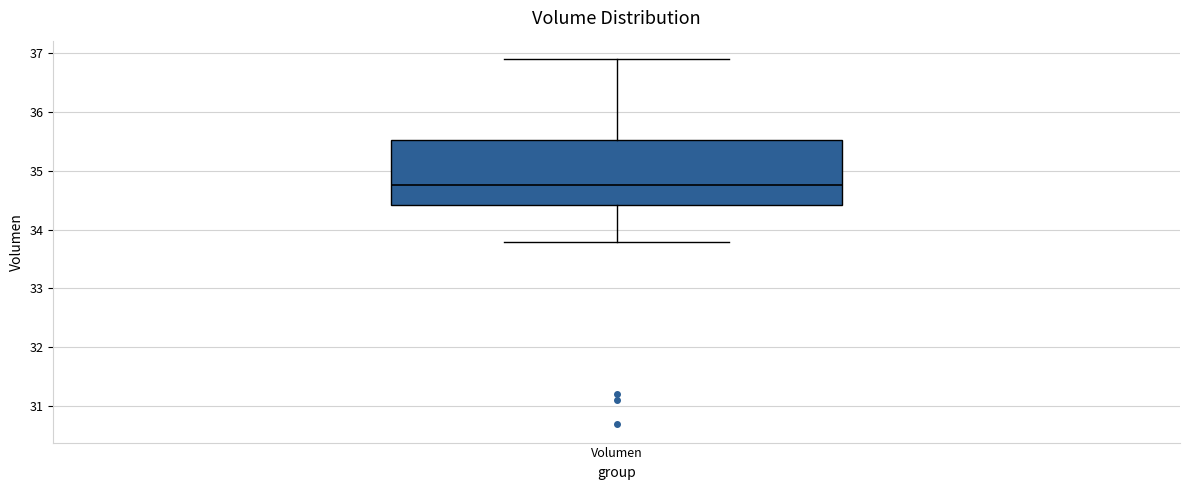

Where does the upper whisker of the box for Volumen end on the y-axis? The values are not printed on the chart, so give them approximately, as read against the axis.

36.9